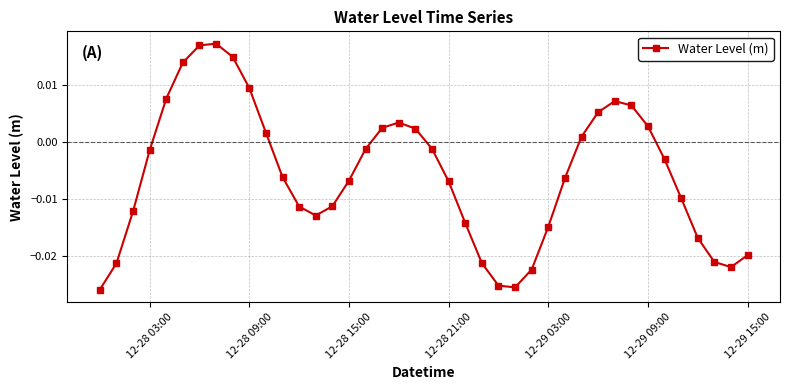

True or false: there are more than 0 points higher than both neighbors.

True